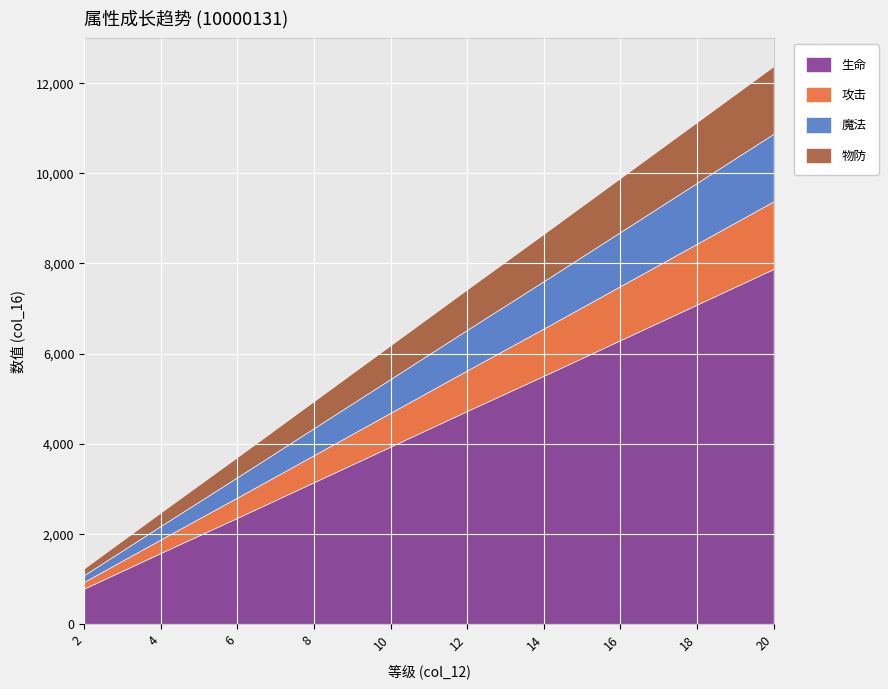

At which label does 魔法 first exceed 900?

14